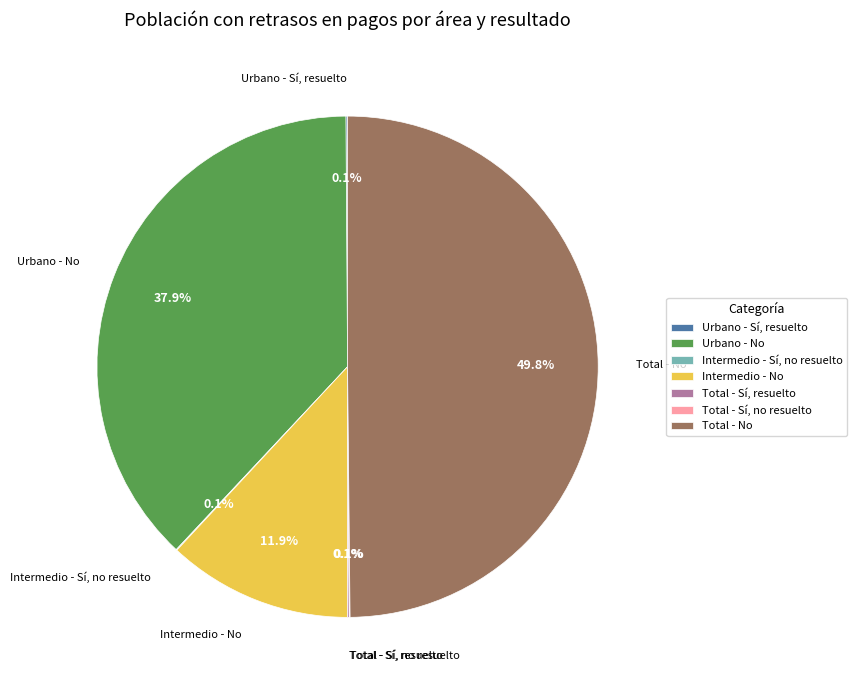

Which slice is the largest?

Total - No